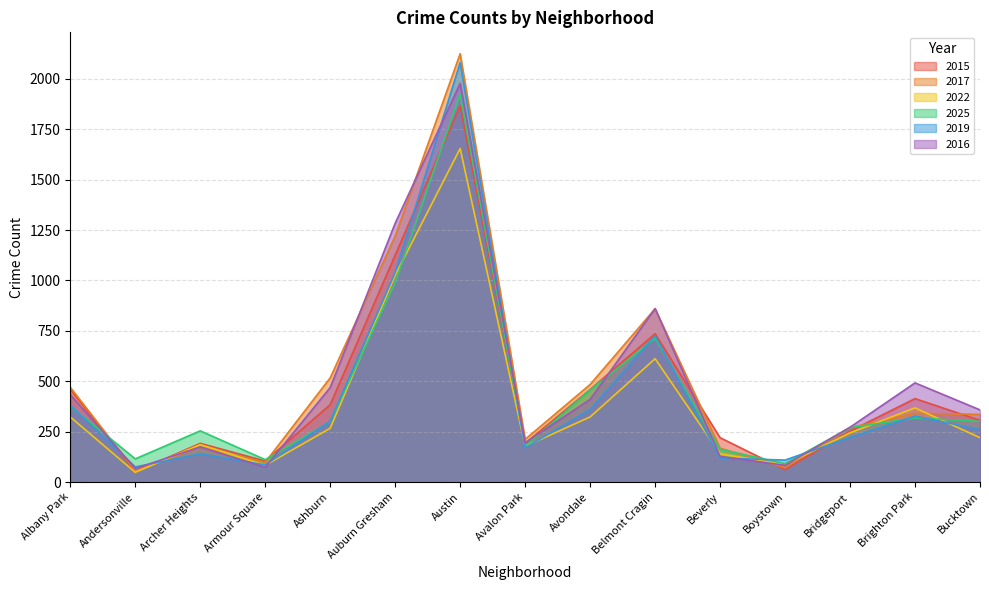

What is the sum of all 2015 values?

6826